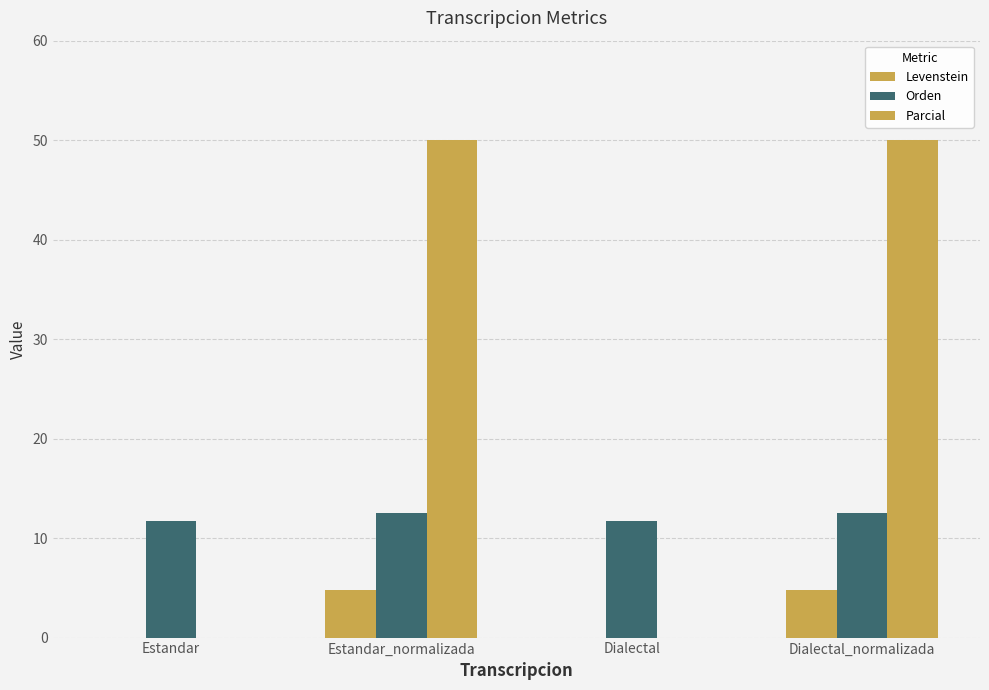

How many groups of bars are there?

4